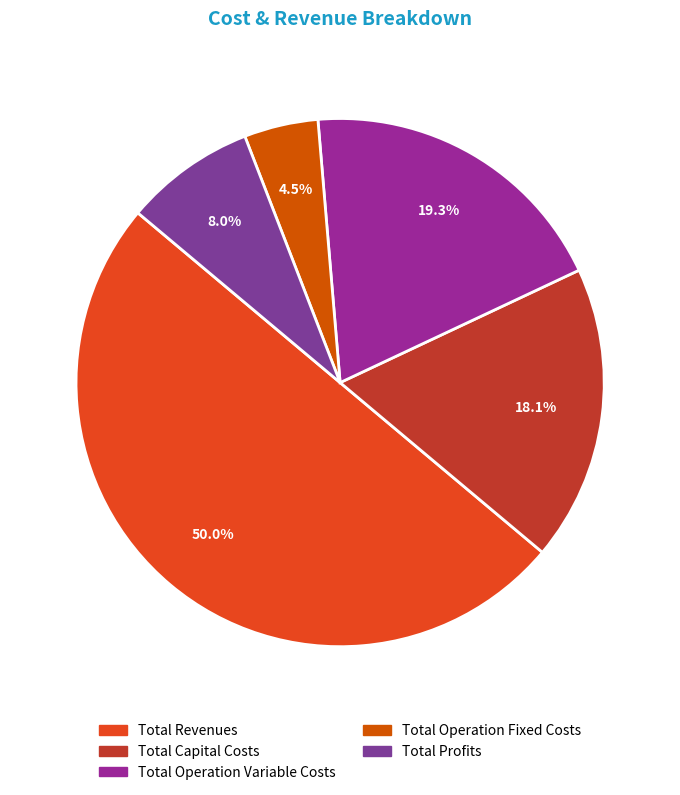

Rank the categories by value from highest to lowest.

Total Revenues, Total Operation Variable Costs, Total Capital Costs, Total Profits, Total Operation Fixed Costs